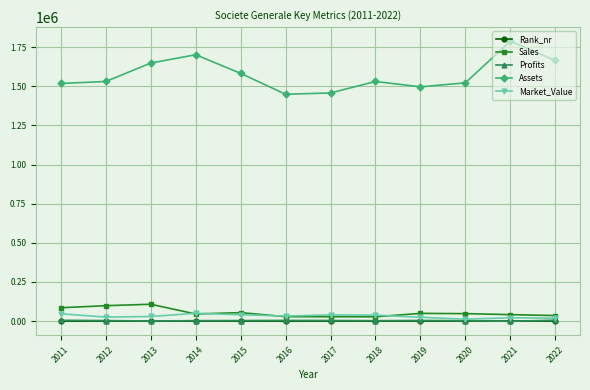

What is the value of the Assets point at the 11th from the left?

1788771.0